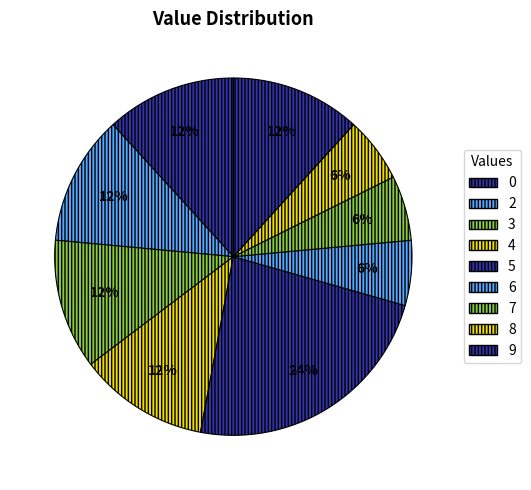

How many slices are in this pie chart?

9